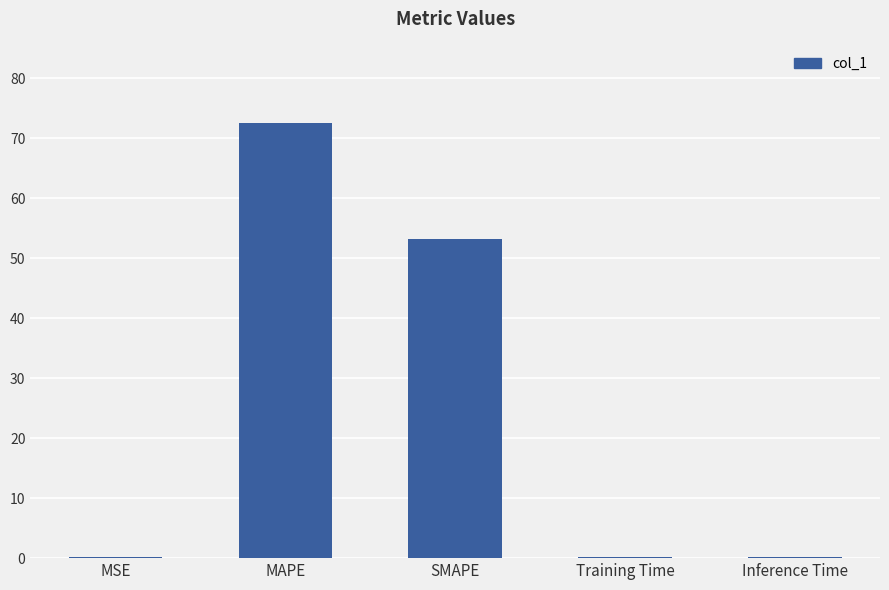

True or false: the data shows 31.8 at MAPE.

False